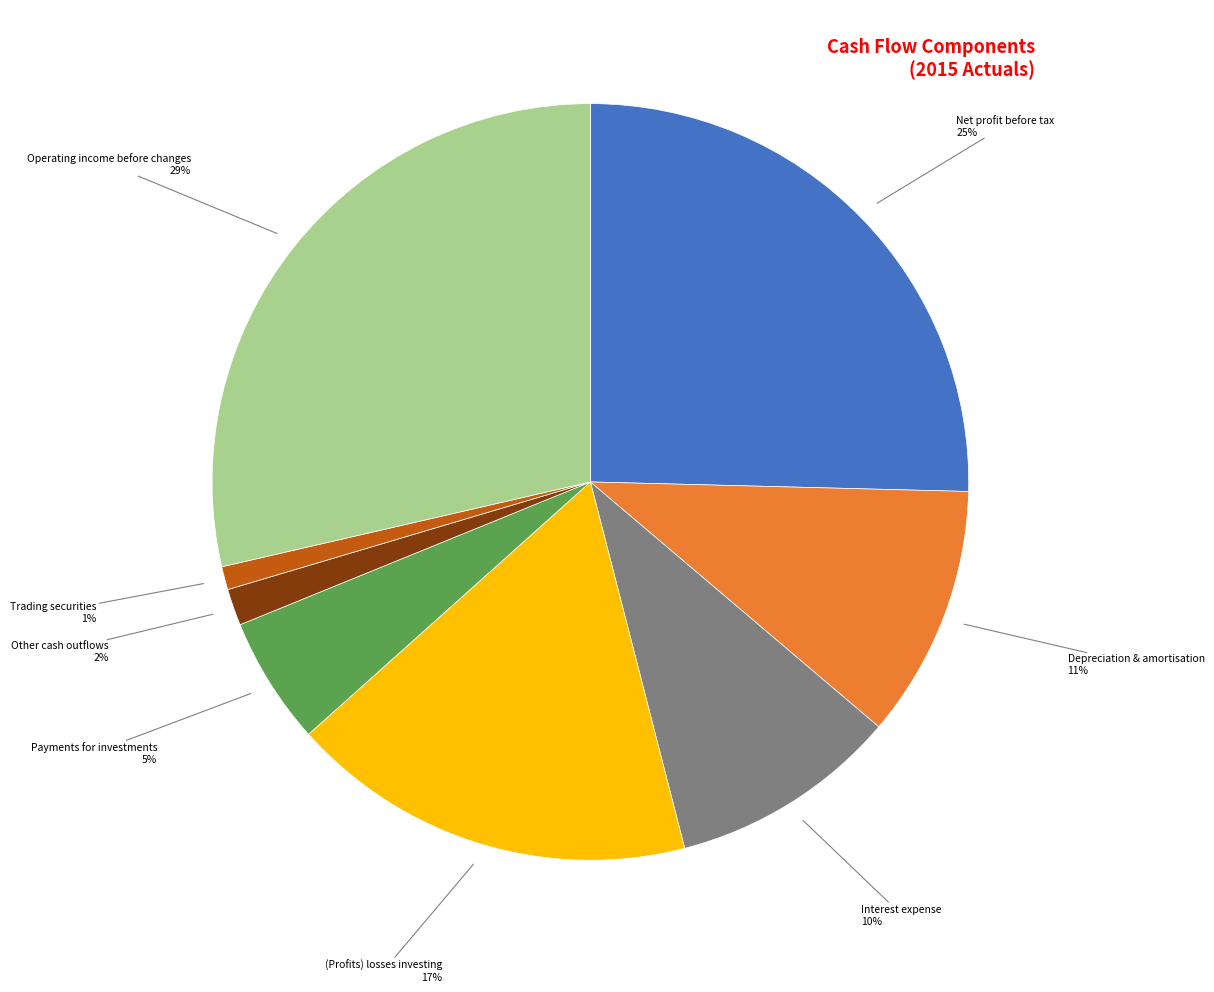

Is there any slice that represents more than half of the pie?

No